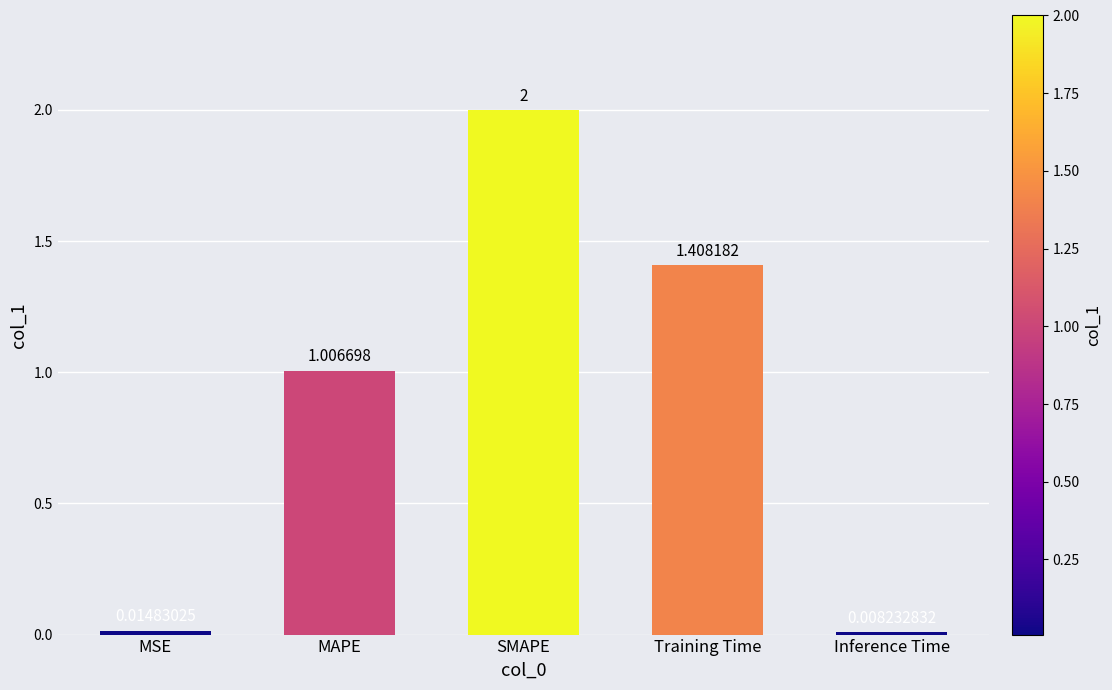

What is the difference between the maximum and minimum values?

2.0